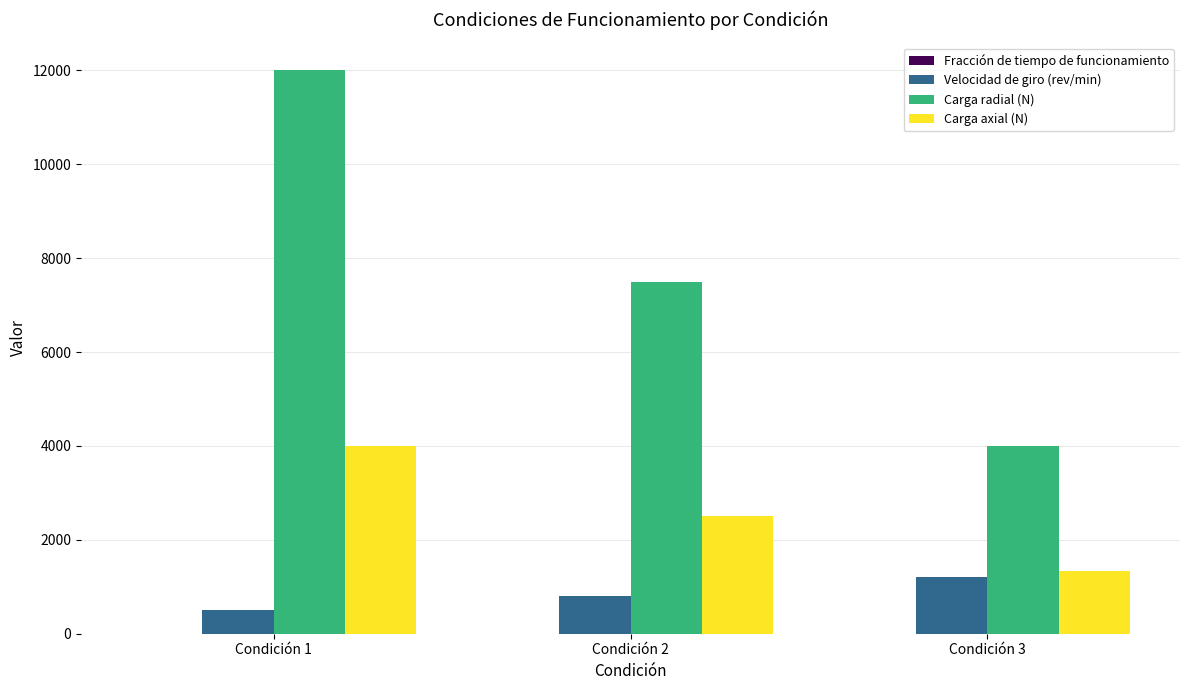

What is the difference between the Velocidad de giro (rev/min) values at Condición 3 and Condición 2?

400.0